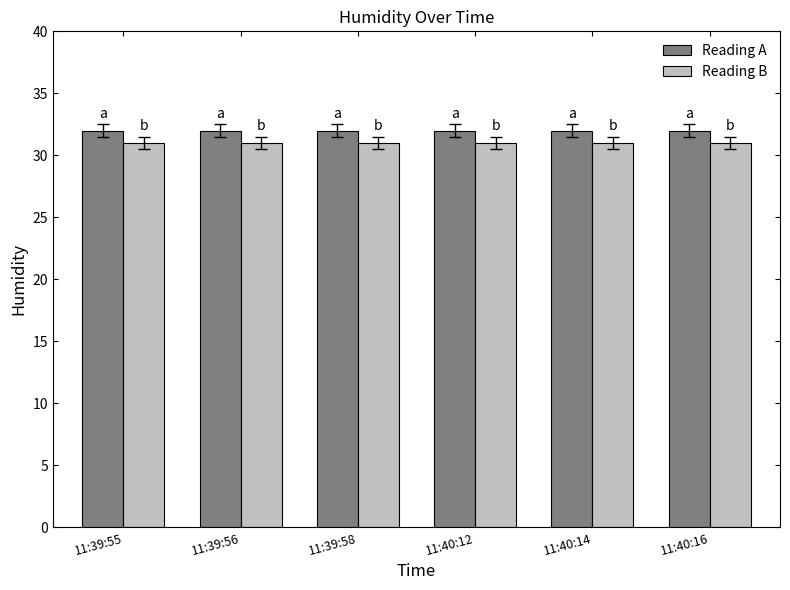

What value does the Reading B series have at 11:40:14?

31